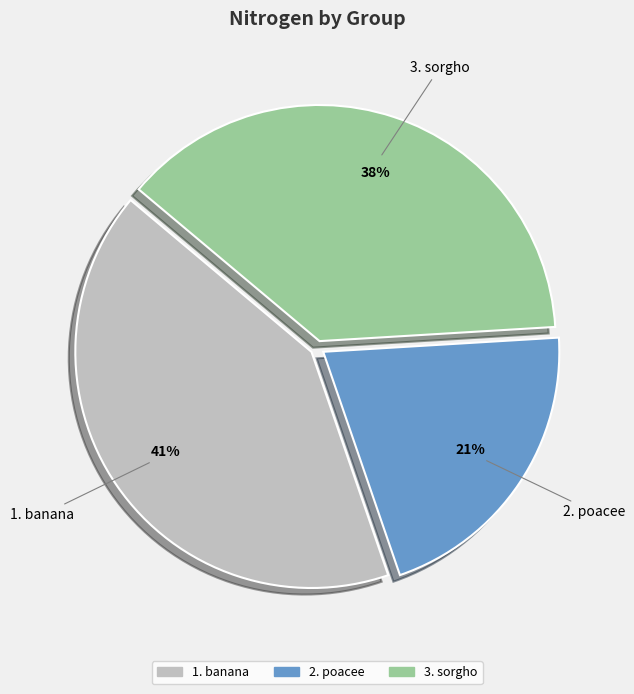

To the nearest percent, what is the average slice percentage?

33%